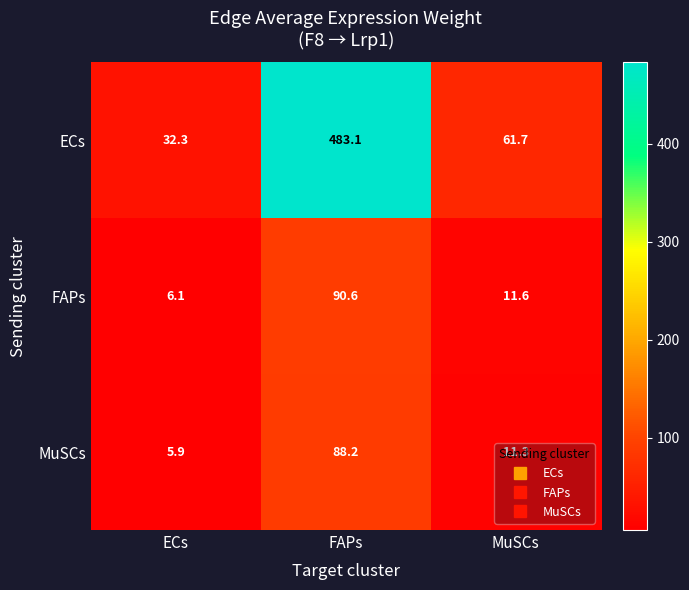

At which category is the sum across all series the highest?

FAPs